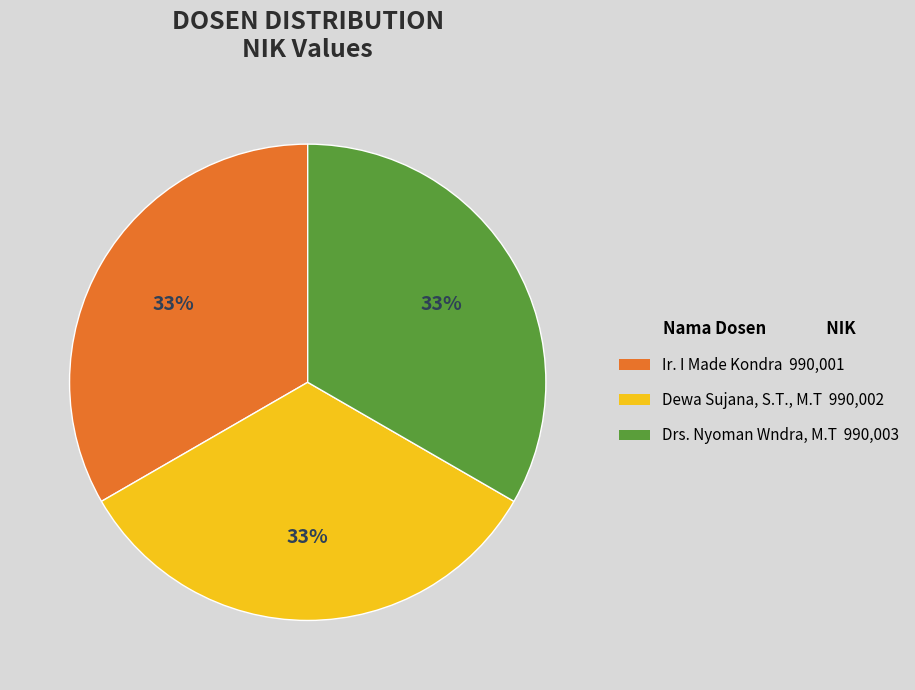

Do Dewa Sujana, S.T., M.T and Ir. I Made Kondra together represent more than half of the pie?

Yes